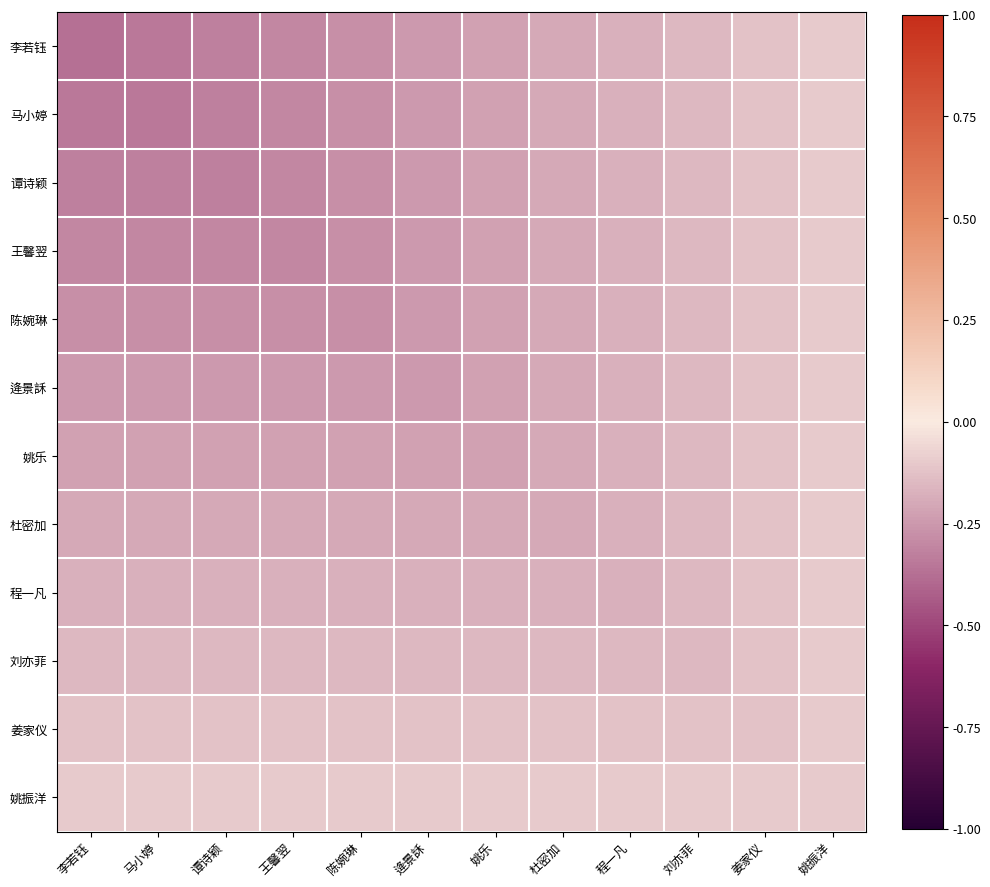

Reading left to right, extract all data points from this chart.

李若钰: 李若钰=-0.4	马小婷=-0.3	谭诗颖=-0.3	王馨翌=-0.3	陈婉琳=-0.3	逄景訸=-0.2	姚乐=-0.2	杜密加=-0.2	程一凡=-0.2	刘亦菲=-0.1	姜家仪=-0.1	姚振洋=-0.1
马小婷: 李若钰=-0.3	马小婷=-0.3	谭诗颖=-0.3	王馨翌=-0.3	陈婉琳=-0.3	逄景訸=-0.2	姚乐=-0.2	杜密加=-0.2	程一凡=-0.2	刘亦菲=-0.1	姜家仪=-0.1	姚振洋=-0.1
谭诗颖: 李若钰=-0.3	马小婷=-0.3	谭诗颖=-0.3	王馨翌=-0.3	陈婉琳=-0.3	逄景訸=-0.2	姚乐=-0.2	杜密加=-0.2	程一凡=-0.2	刘亦菲=-0.1	姜家仪=-0.1	姚振洋=-0.1
王馨翌: 李若钰=-0.3	马小婷=-0.3	谭诗颖=-0.3	王馨翌=-0.3	陈婉琳=-0.3	逄景訸=-0.2	姚乐=-0.2	杜密加=-0.2	程一凡=-0.2	刘亦菲=-0.1	姜家仪=-0.1	姚振洋=-0.1
陈婉琳: 李若钰=-0.3	马小婷=-0.3	谭诗颖=-0.3	王馨翌=-0.3	陈婉琳=-0.3	逄景訸=-0.2	姚乐=-0.2	杜密加=-0.2	程一凡=-0.2	刘亦菲=-0.1	姜家仪=-0.1	姚振洋=-0.1
逄景訸: 李若钰=-0.2	马小婷=-0.2	谭诗颖=-0.2	王馨翌=-0.2	陈婉琳=-0.2	逄景訸=-0.2	姚乐=-0.2	杜密加=-0.2	程一凡=-0.2	刘亦菲=-0.1	姜家仪=-0.1	姚振洋=-0.1
姚乐: 李若钰=-0.2	马小婷=-0.2	谭诗颖=-0.2	王馨翌=-0.2	陈婉琳=-0.2	逄景訸=-0.2	姚乐=-0.2	杜密加=-0.2	程一凡=-0.2	刘亦菲=-0.1	姜家仪=-0.1	姚振洋=-0.1
杜密加: 李若钰=-0.2	马小婷=-0.2	谭诗颖=-0.2	王馨翌=-0.2	陈婉琳=-0.2	逄景訸=-0.2	姚乐=-0.2	杜密加=-0.2	程一凡=-0.2	刘亦菲=-0.1	姜家仪=-0.1	姚振洋=-0.1
程一凡: 李若钰=-0.2	马小婷=-0.2	谭诗颖=-0.2	王馨翌=-0.2	陈婉琳=-0.2	逄景訸=-0.2	姚乐=-0.2	杜密加=-0.2	程一凡=-0.2	刘亦菲=-0.1	姜家仪=-0.1	姚振洋=-0.1
刘亦菲: 李若钰=-0.1	马小婷=-0.1	谭诗颖=-0.1	王馨翌=-0.1	陈婉琳=-0.1	逄景訸=-0.1	姚乐=-0.1	杜密加=-0.1	程一凡=-0.1	刘亦菲=-0.1	姜家仪=-0.1	姚振洋=-0.1
姜家仪: 李若钰=-0.1	马小婷=-0.1	谭诗颖=-0.1	王馨翌=-0.1	陈婉琳=-0.1	逄景訸=-0.1	姚乐=-0.1	杜密加=-0.1	程一凡=-0.1	刘亦菲=-0.1	姜家仪=-0.1	姚振洋=-0.1
姚振洋: 李若钰=-0.1	马小婷=-0.1	谭诗颖=-0.1	王馨翌=-0.1	陈婉琳=-0.1	逄景訸=-0.1	姚乐=-0.1	杜密加=-0.1	程一凡=-0.1	刘亦菲=-0.1	姜家仪=-0.1	姚振洋=-0.1